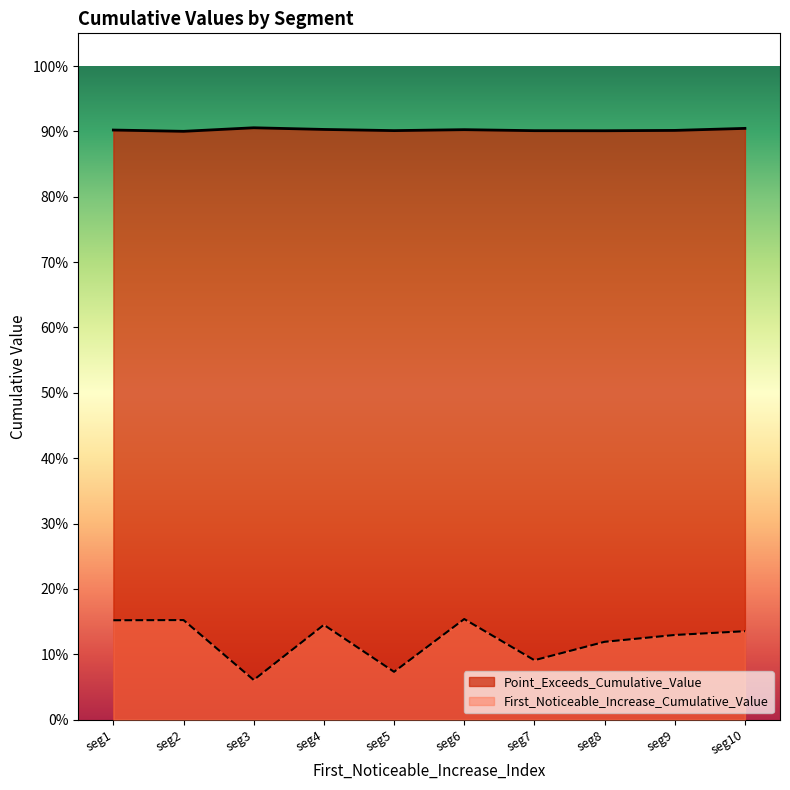

At how many categories does at least one series exceed 0?

10